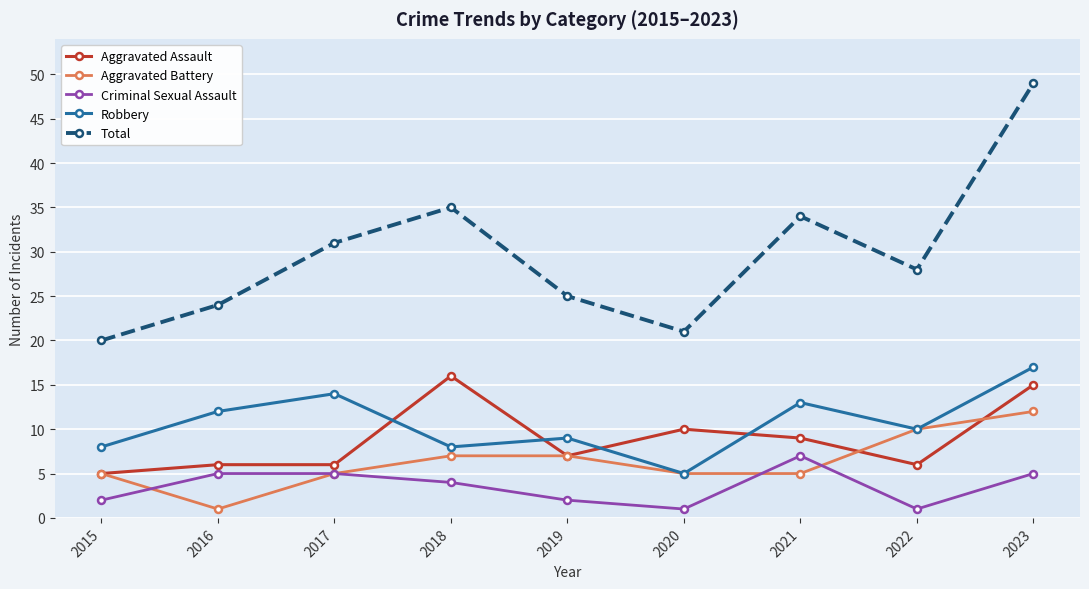

True or false: Aggravated Battery has a value of 2 at 2018.

False